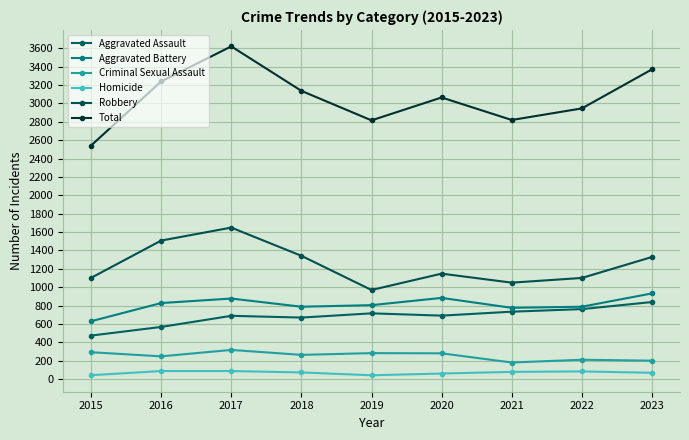

At which category is the sum across all series the highest?

2017